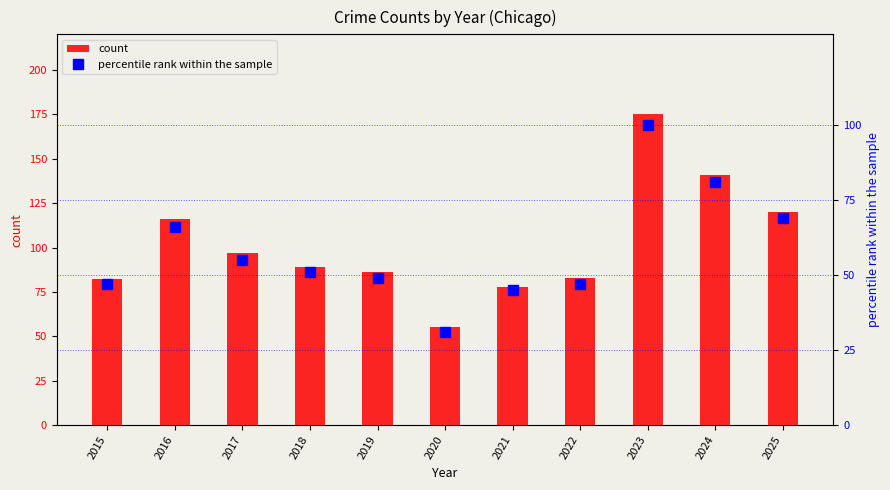

What is the value of the percentile rank within the sample bar at the 2nd from the left?

66